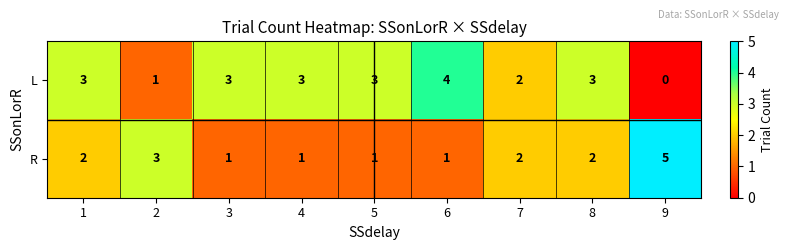

What is the sum of all L values?

22